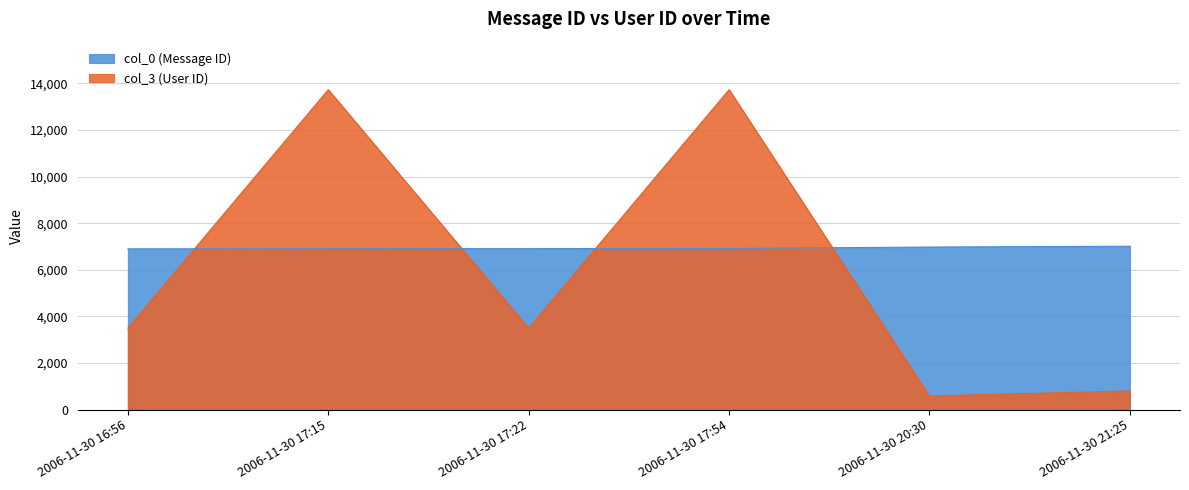

What is the minimum value for col_3?

584